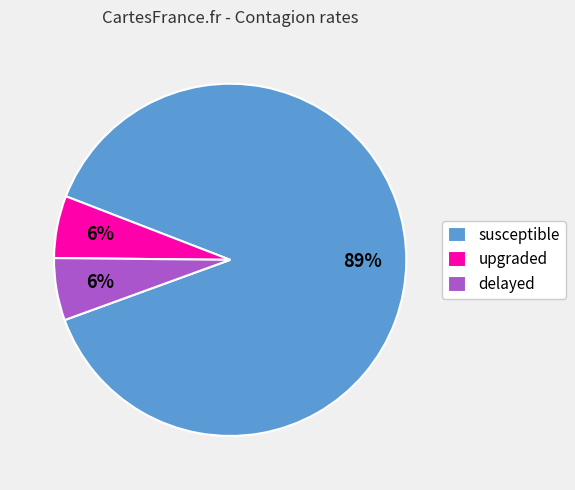

What percentage is the upgraded slice, to the nearest percent?

6%